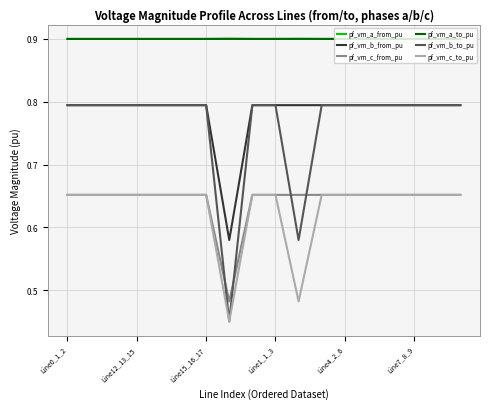

Which series has the widest spread of values?

pf_vm_b_to_pu